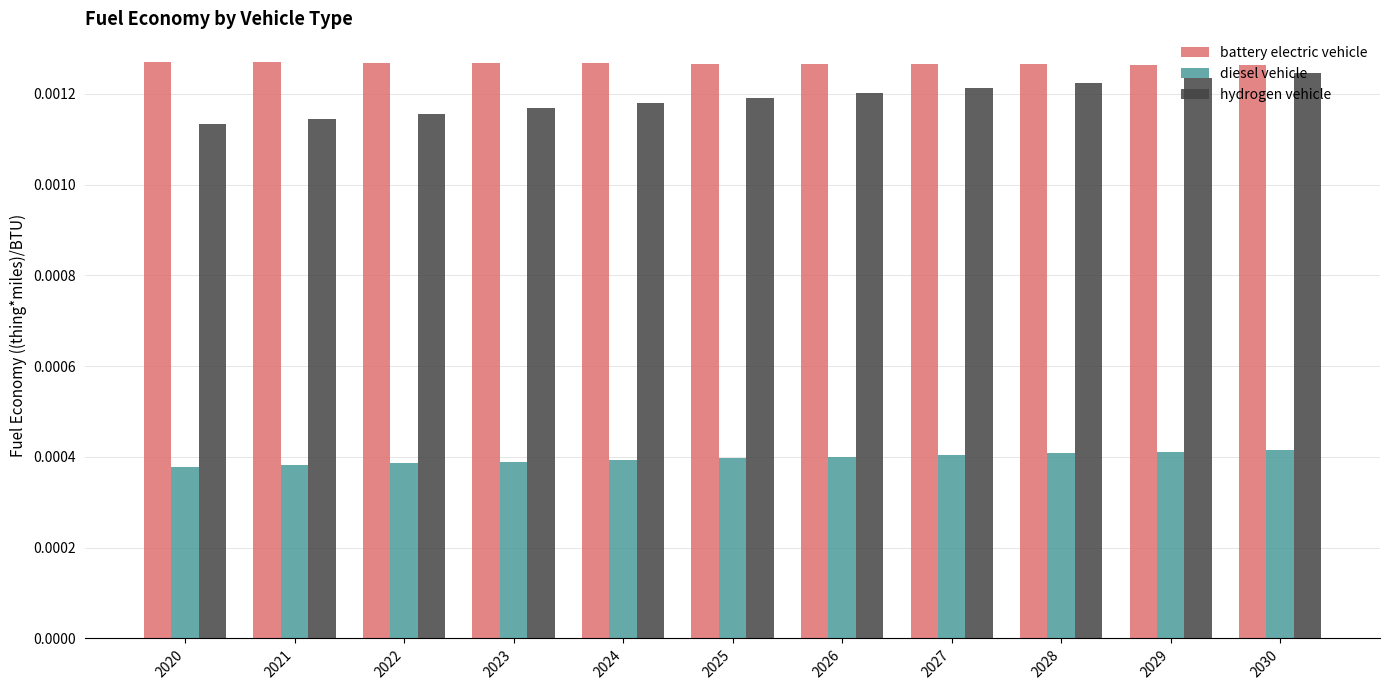

Is the value of battery electric vehicle at 2024 greater than the value of diesel vehicle at 2028?

Yes